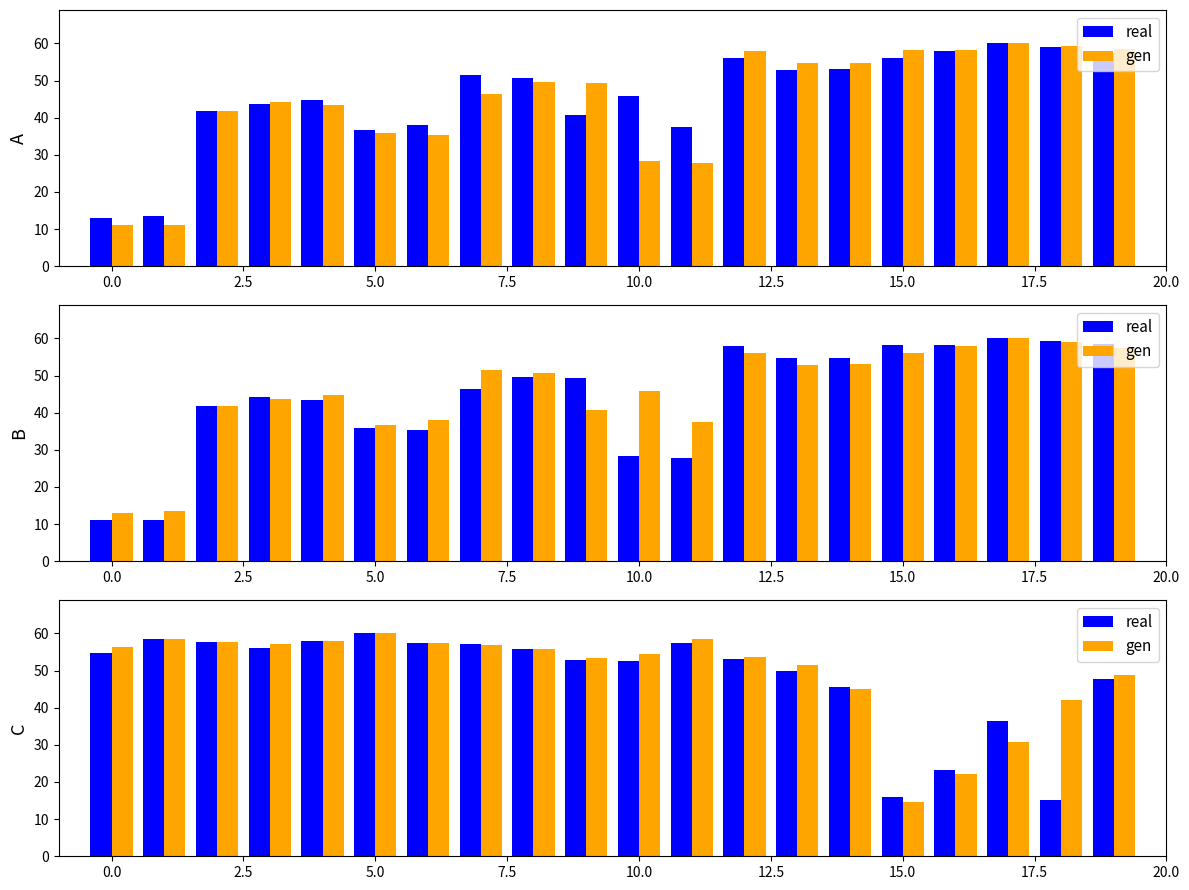

Which category has the lowest value in the gen series?

15